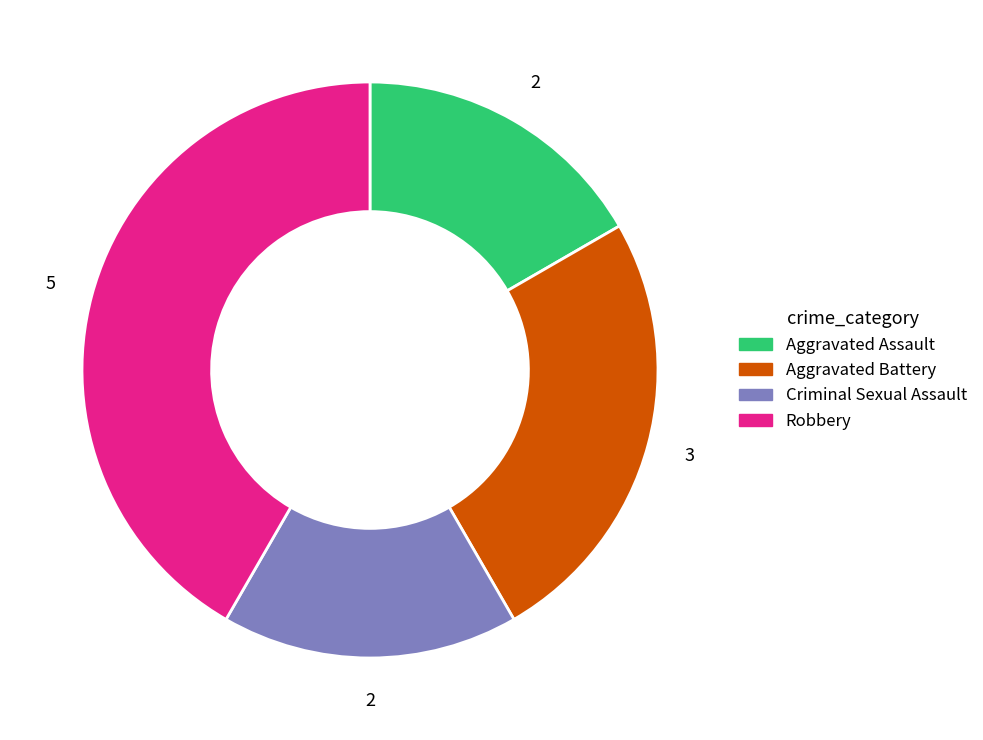

Is it true that Criminal Sexual Assault is 11% of the pie?

False